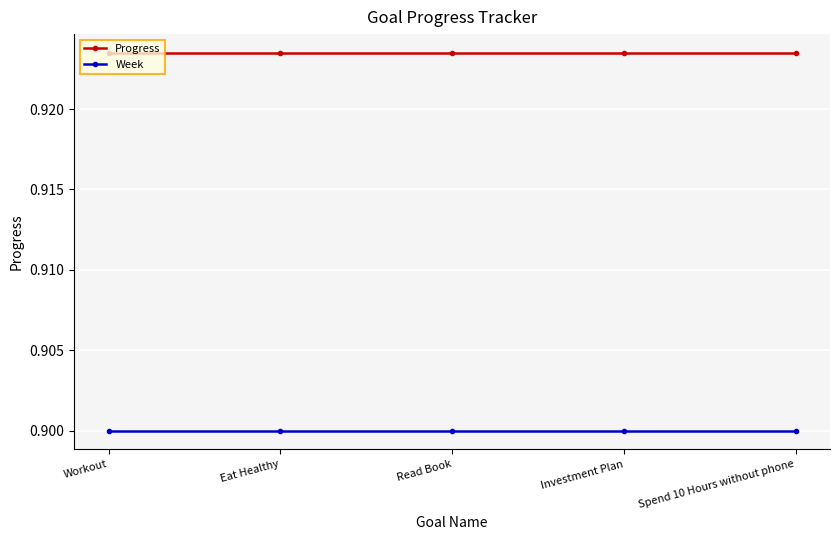

List the series in order of their overall mean, highest first.

Progress, Week